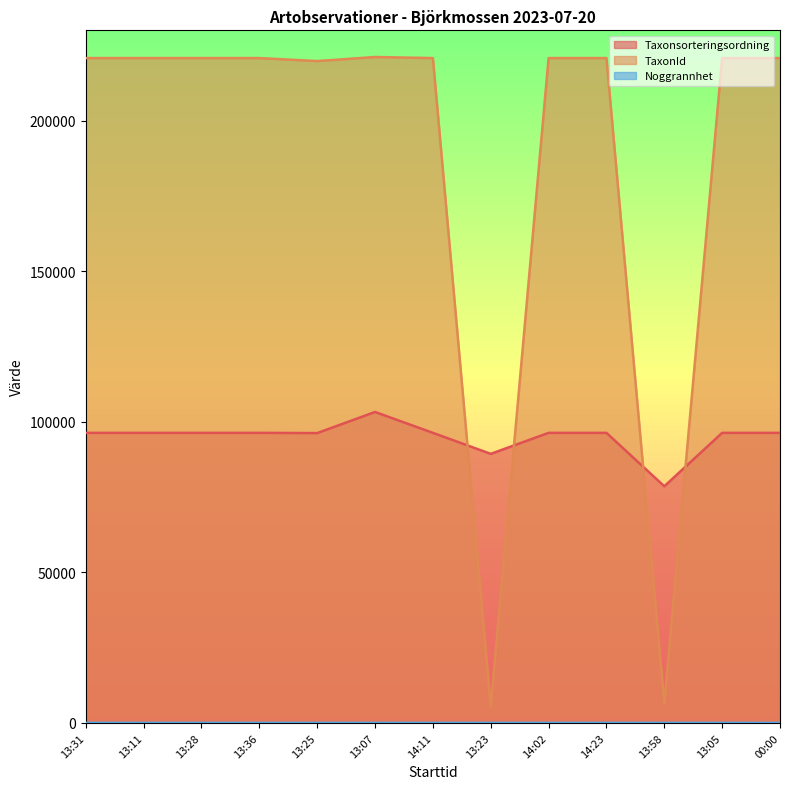

True or false: TaxonId has a value of 290313 at 13:07.

False